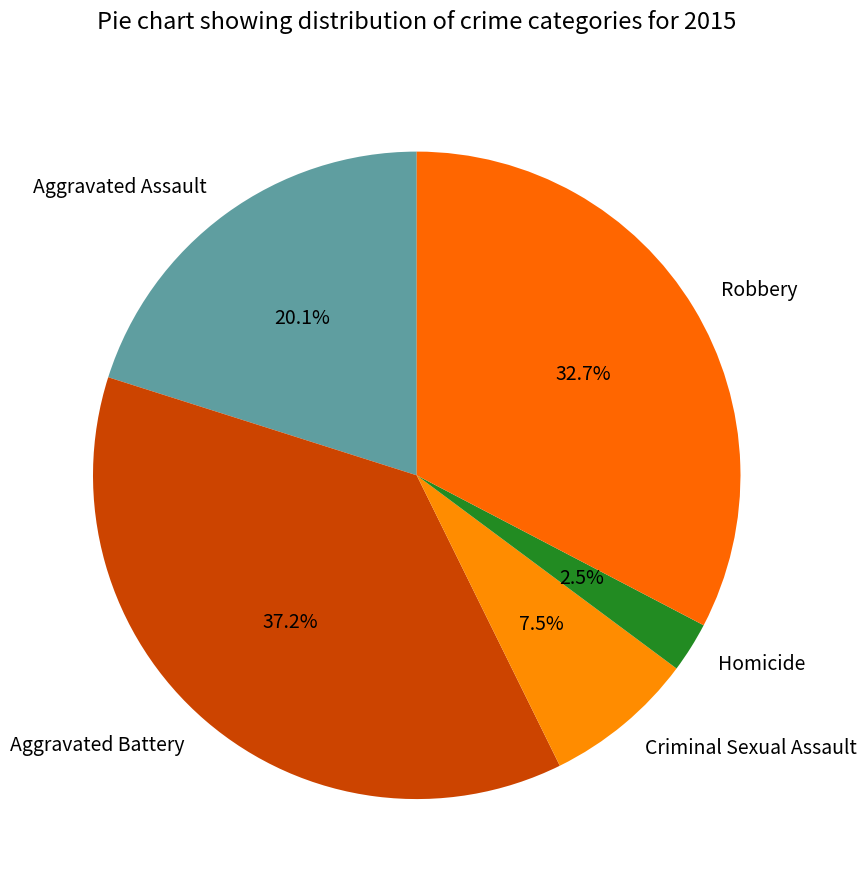

What percentage do Aggravated Battery and Homicide together represent?

39.7%